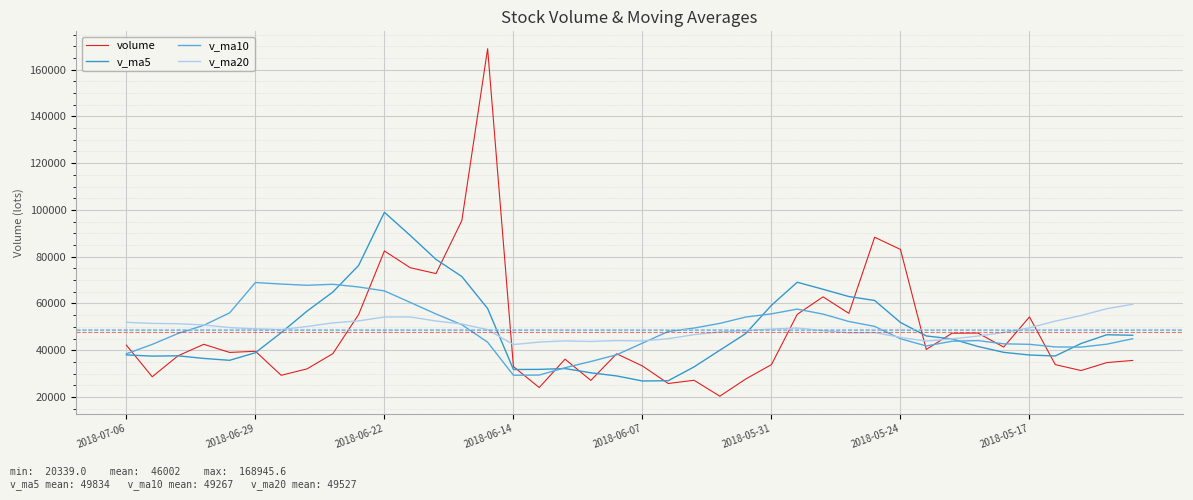

How many lines are shown in the chart?

4